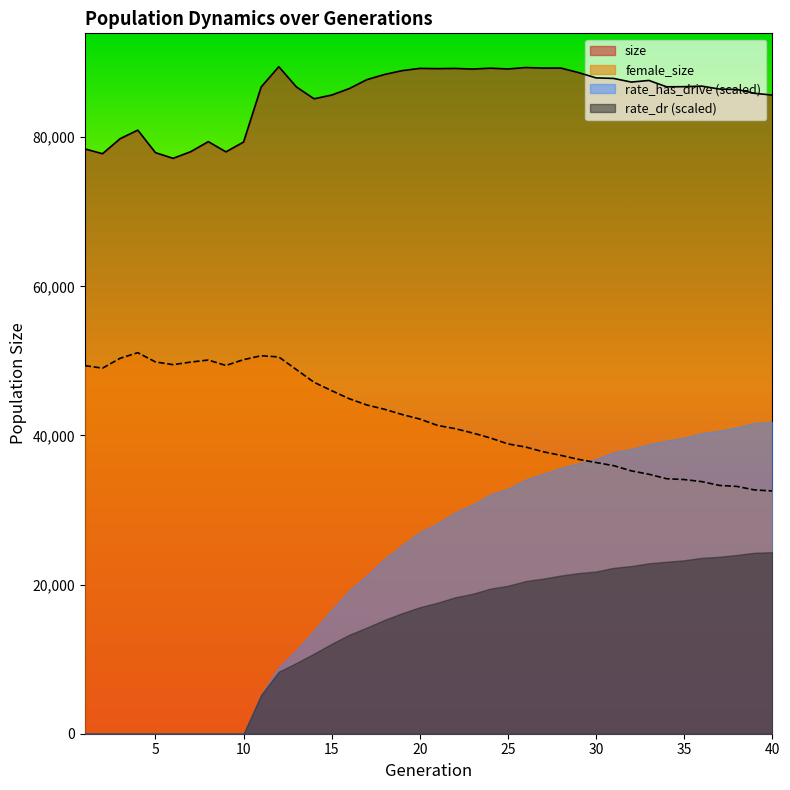

True or false: female_size has more than 2 interior local peaks.

True